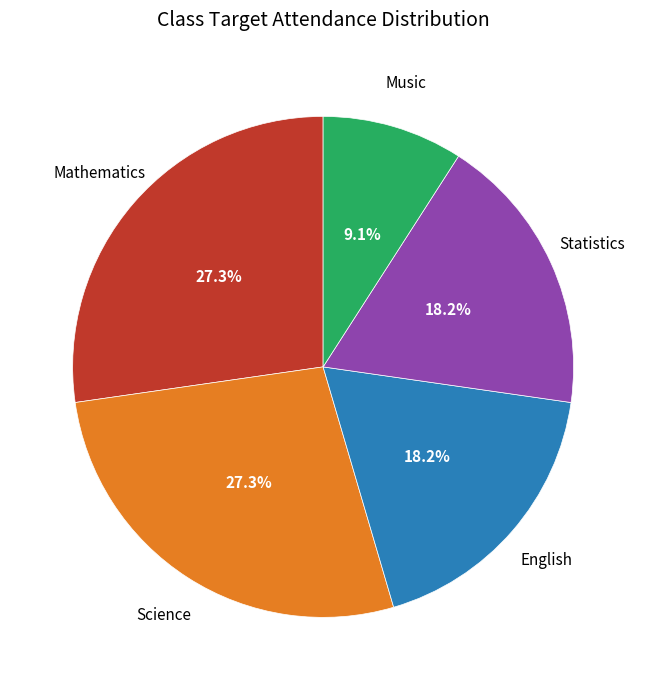

Is there any slice that represents more than half of the pie?

No